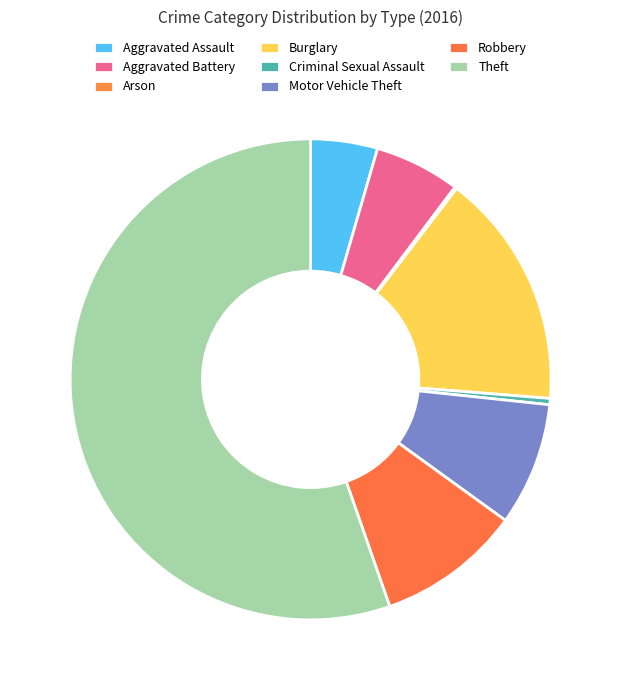

To the nearest percent, what is the average slice percentage?

12%